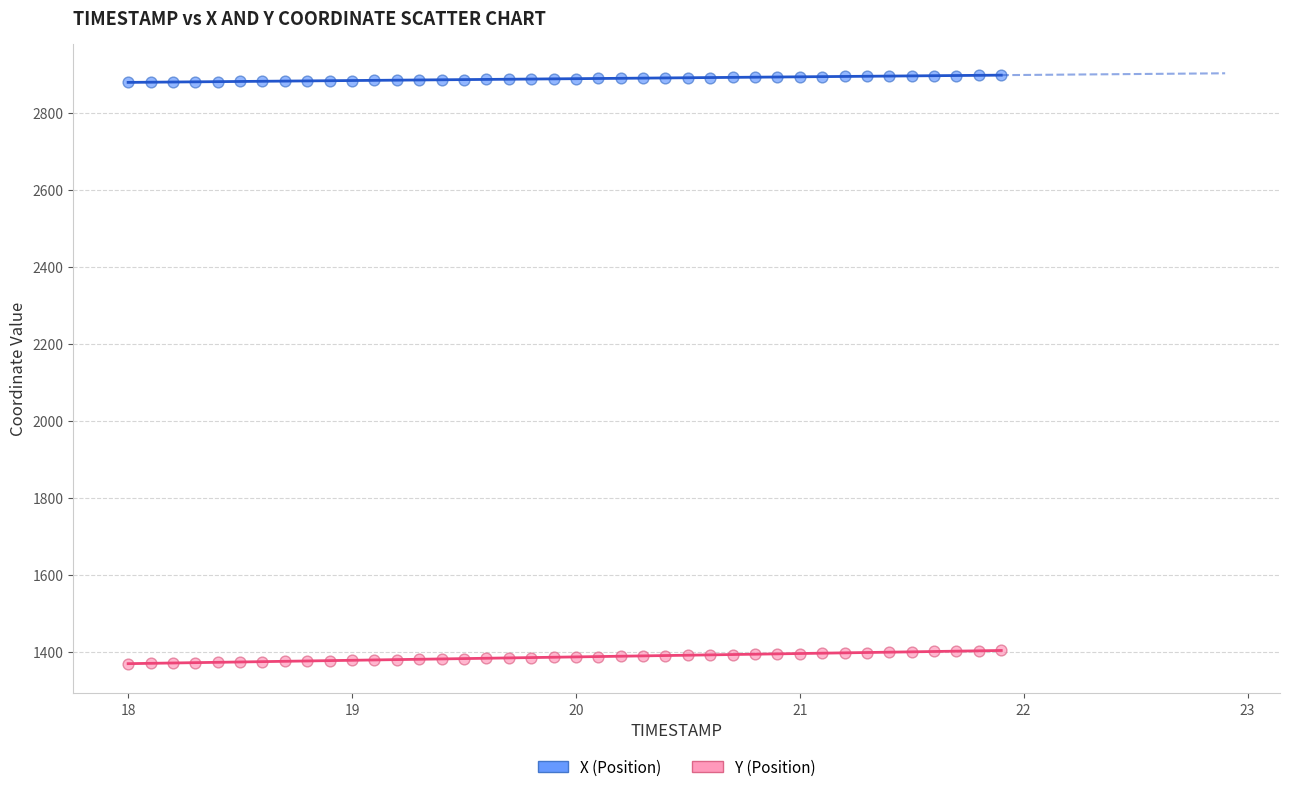

Across all data points, what is the range of X values (max minus min)?

3.9